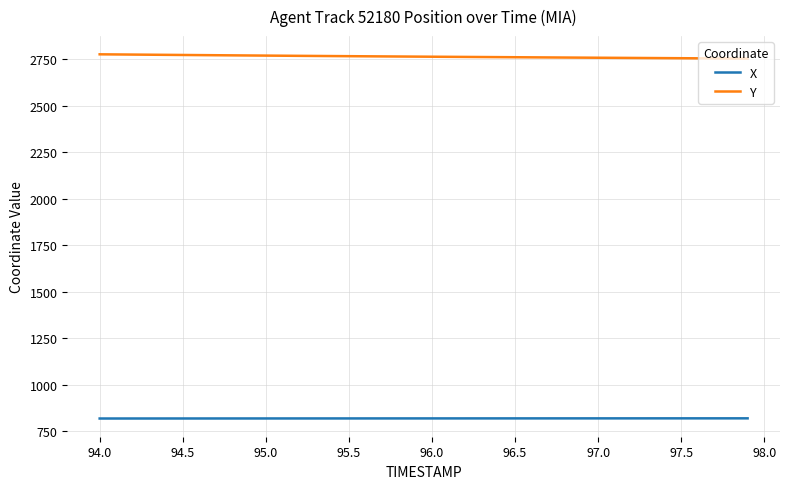

True or false: X and Y intersect in this chart.

False